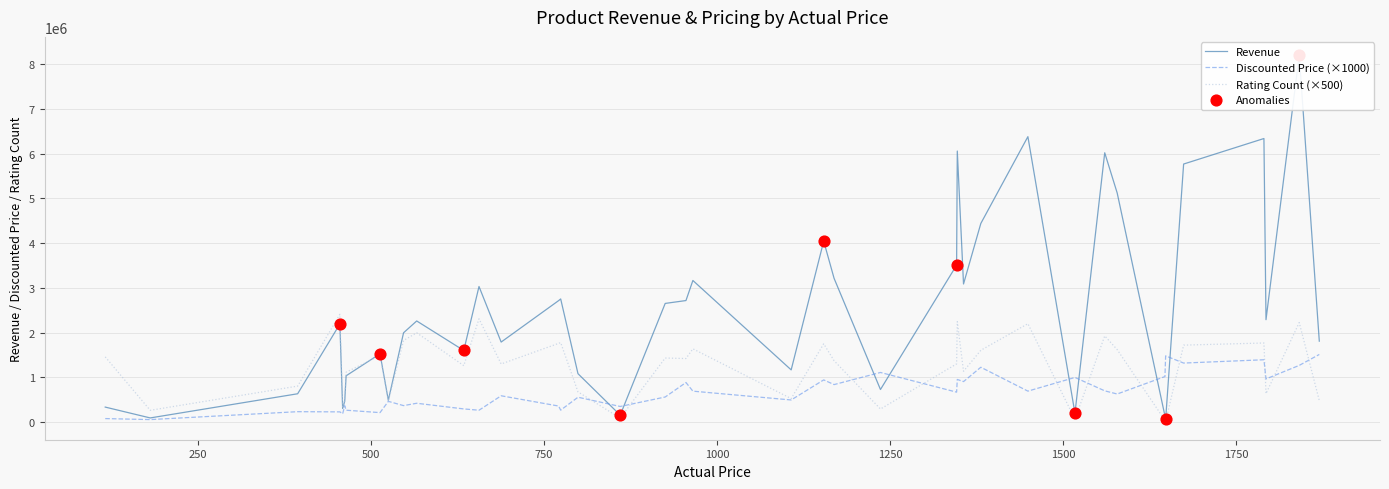

Is the value of Revenue at 1517 greater than the value of discounted_price at 1578?

No